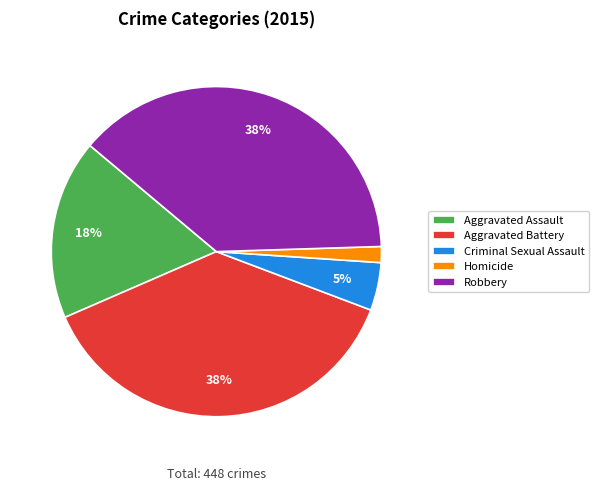

Is there any slice that represents more than half of the pie?

No